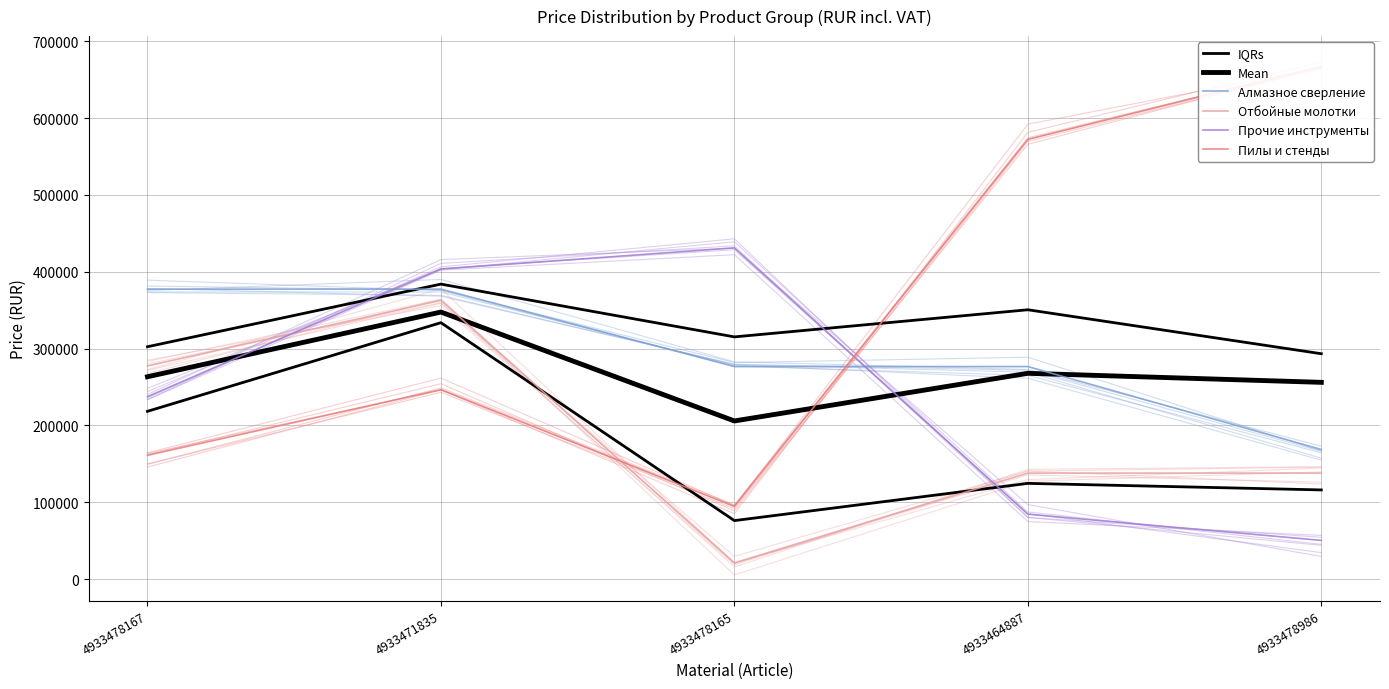

What is the difference between the highest and lowest values at 4933478986?

617100